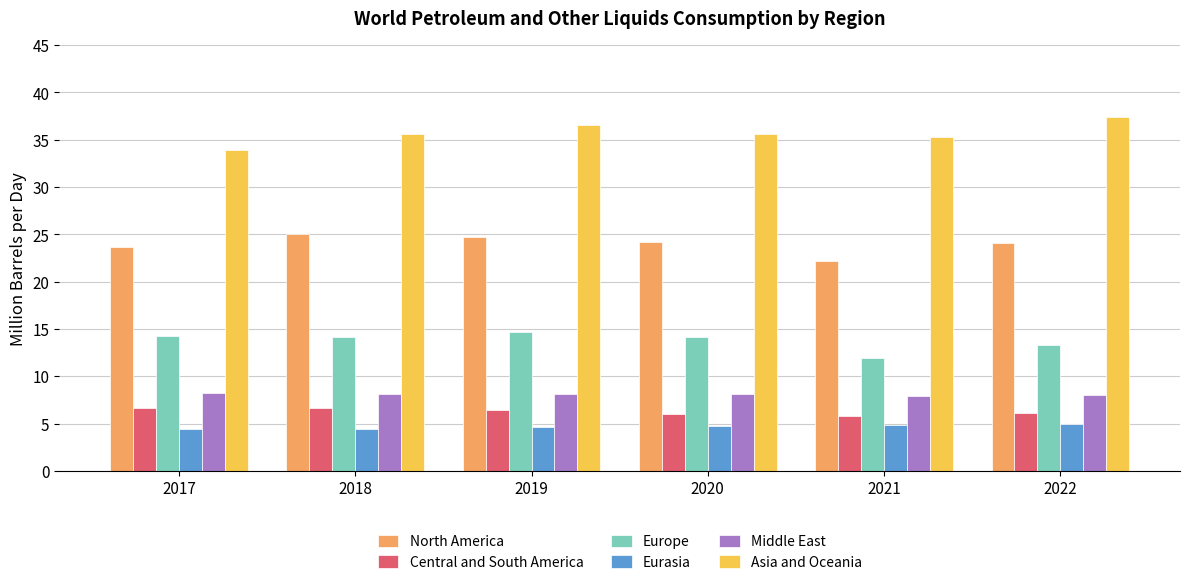

What is the maximum value shown in the chart?

37.4